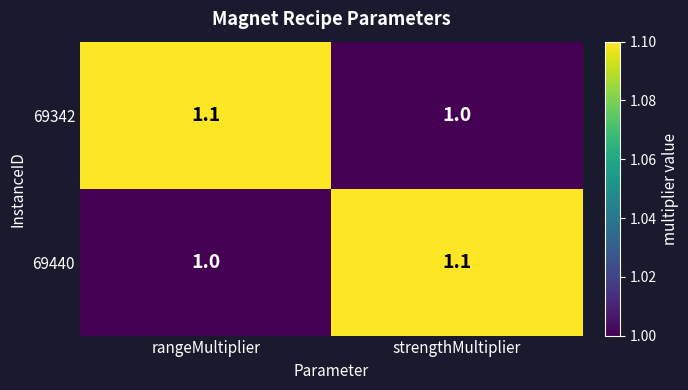

What is the highest value of the 69342 series?

1.1